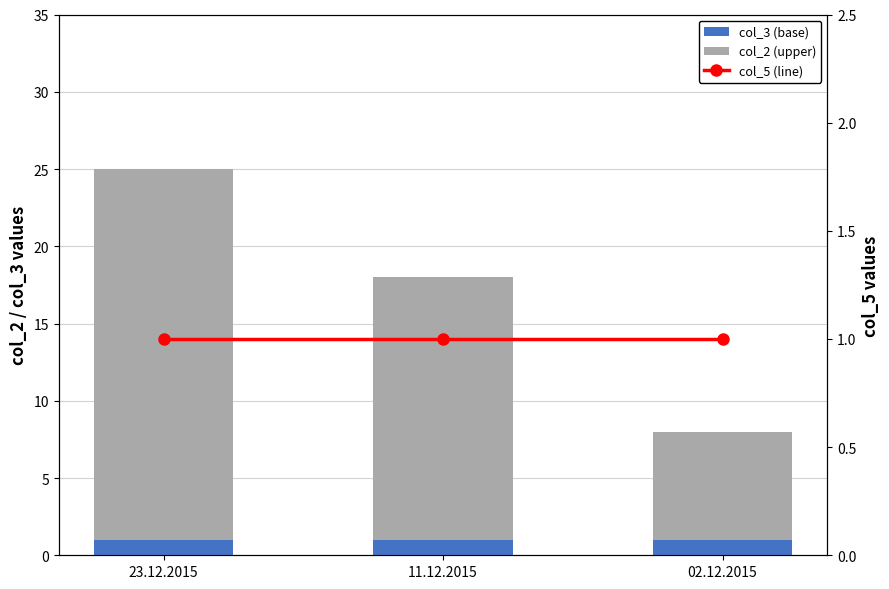

Rank the series by their maximum value, from lowest to highest.

col_3 (base), col_5 (line), col_2 (upper)